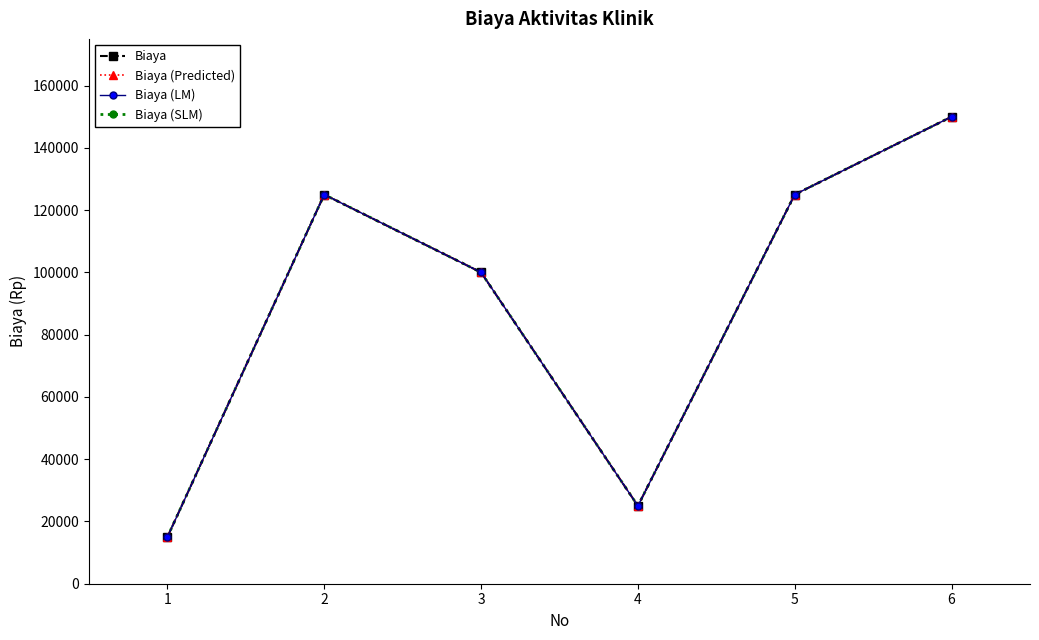

Which series has the largest total across all categories?

Biaya